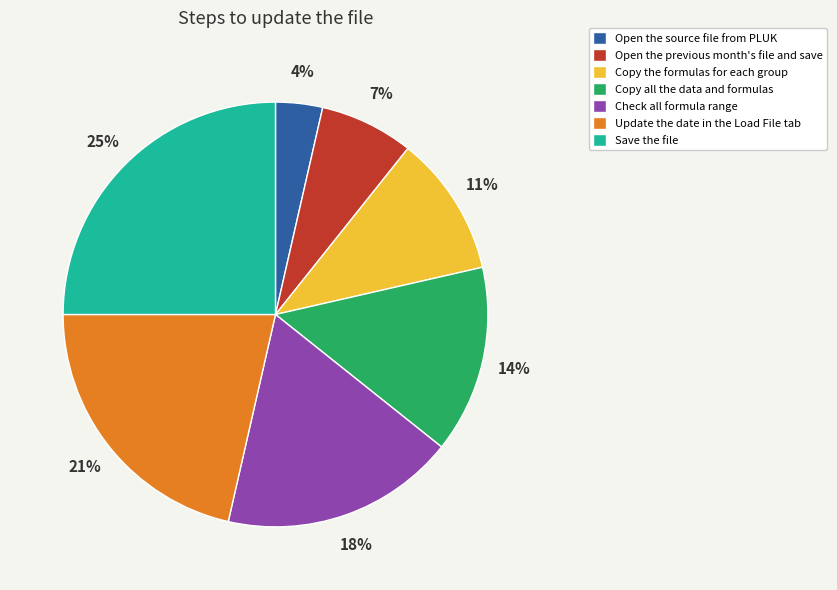

True or false: Copy all the data and formulas accounts for 28% of the total.

False